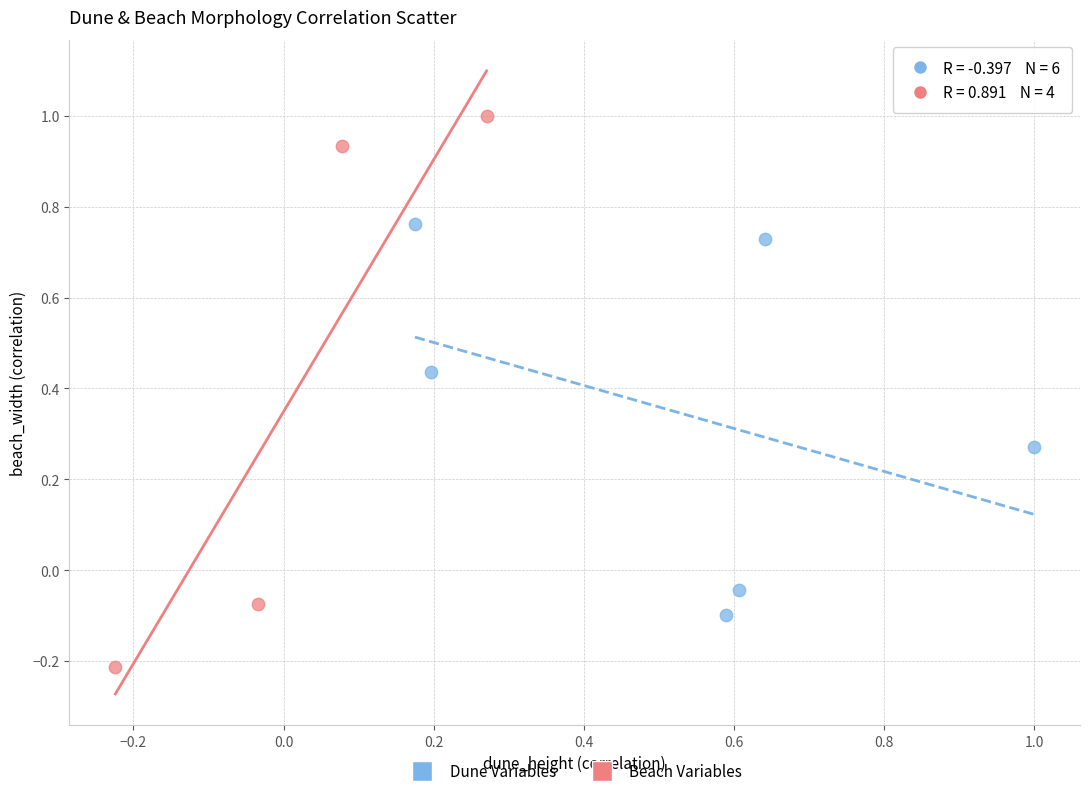

Which series contains the highest Y value?

Beach Variables